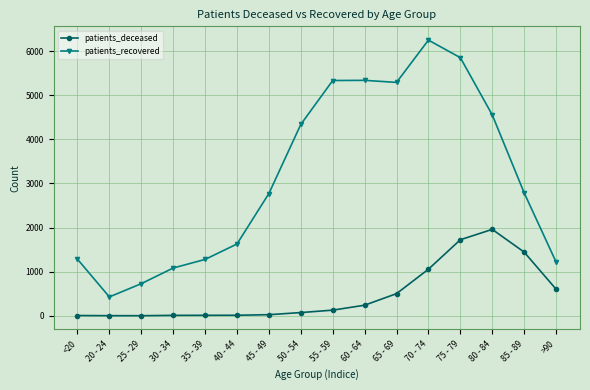

What is the total value across all series at 50 - 54?

4412